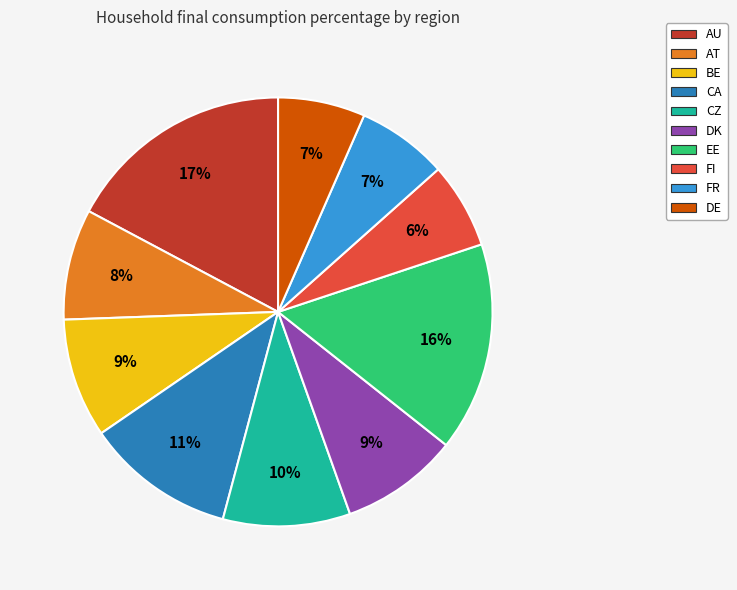

Between AU and EE, which is larger?

AU